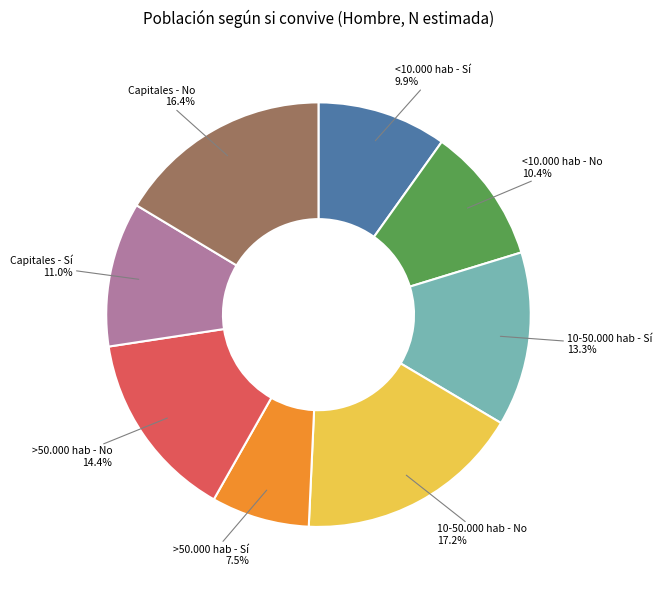

Is there any slice that represents more than half of the pie?

No